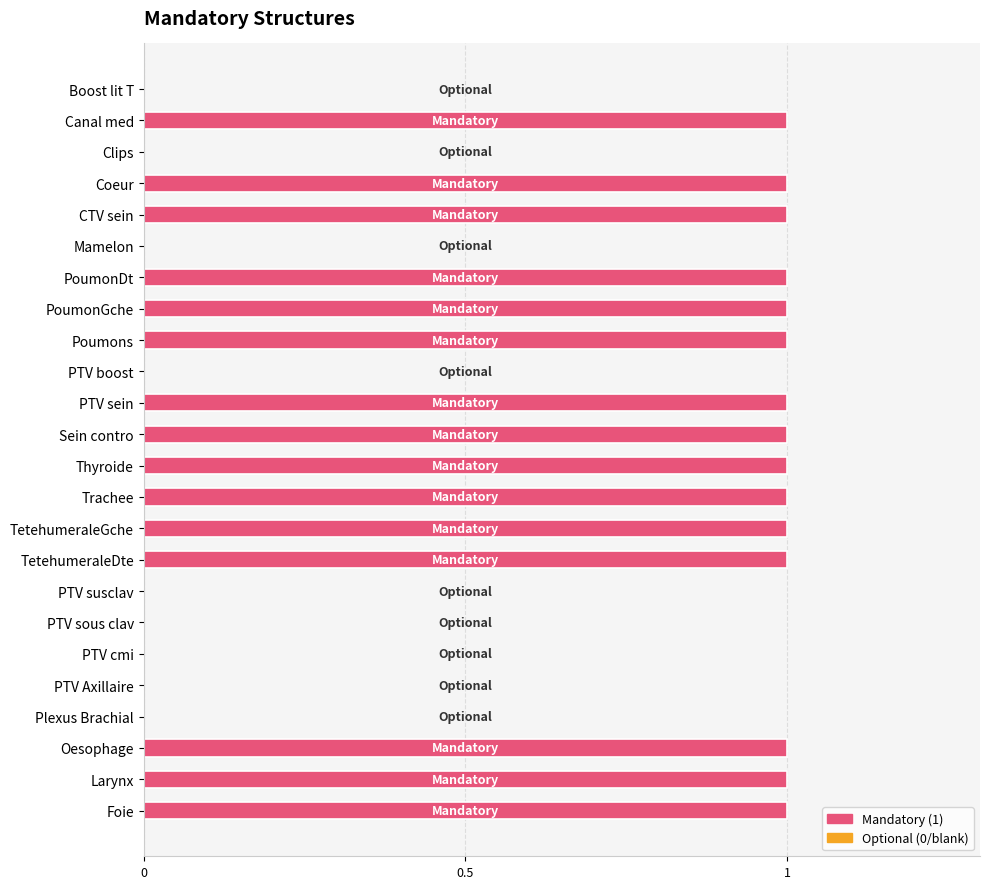

The value at PTV sein is 1. True or false?

True